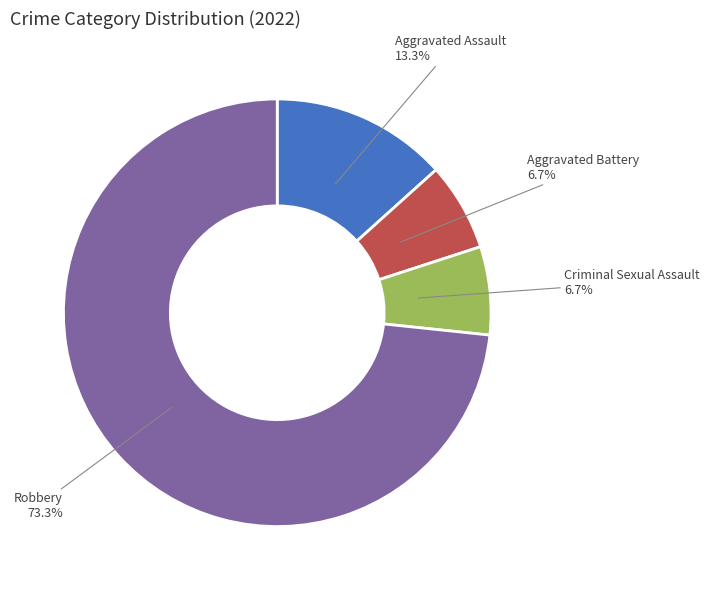

How many slices are in this pie chart?

4